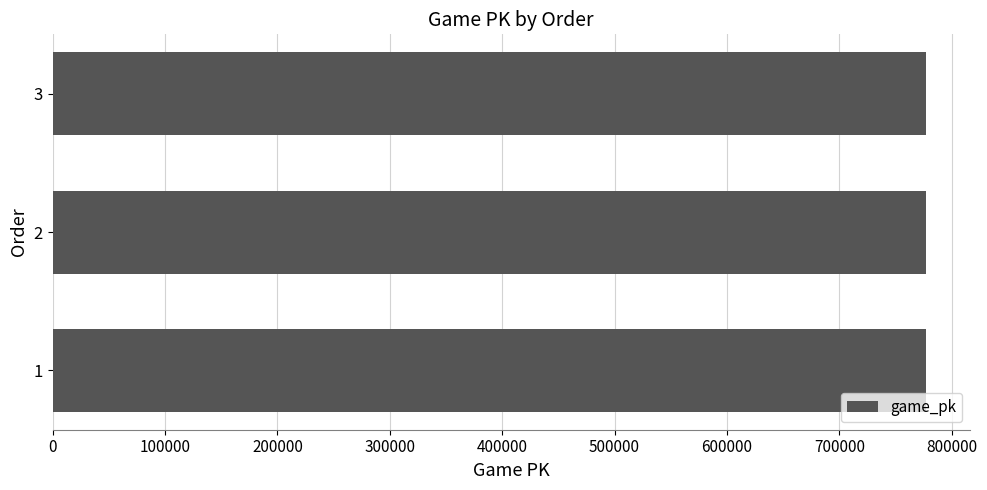

Are the bars grouped side by side (vs. stacked)?

No